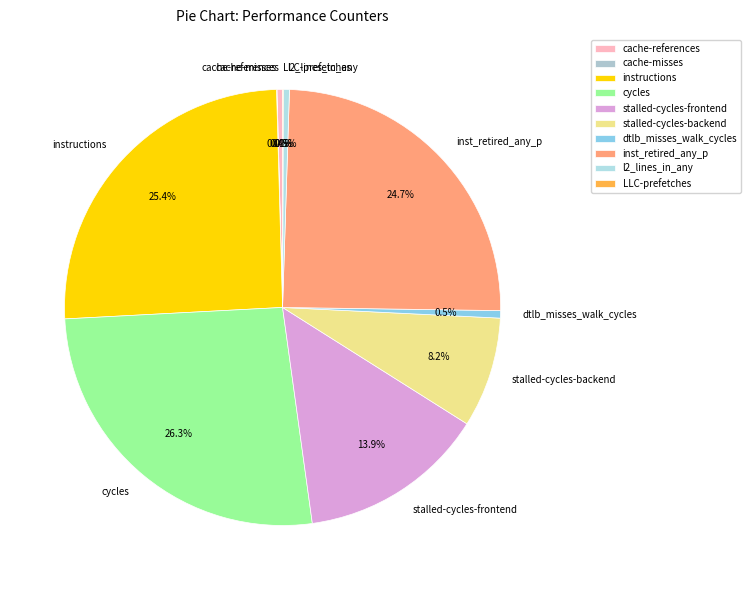

What portion of the pie excludes inst_retired_any_p?

75.3%